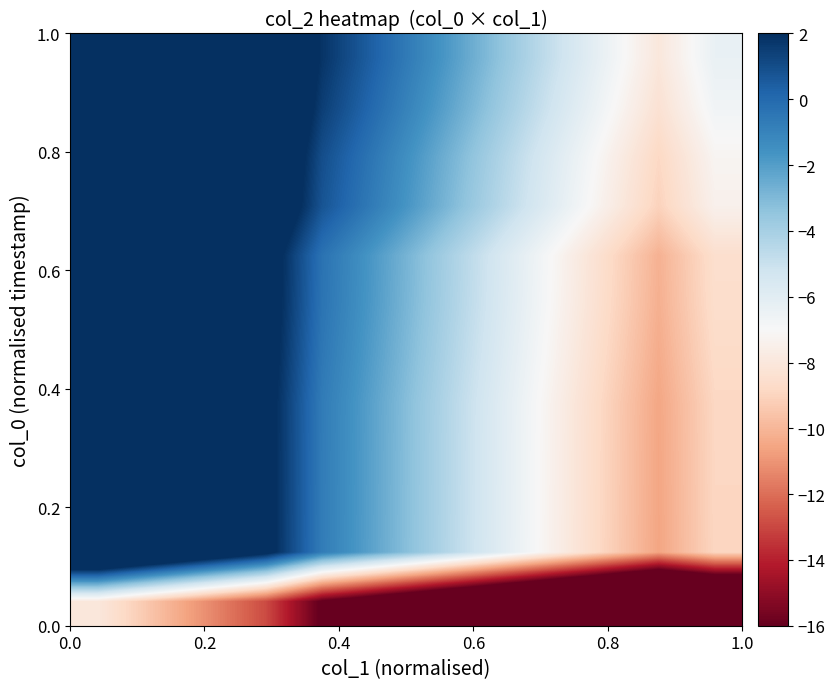

What is the smallest value displayed?

-26.0